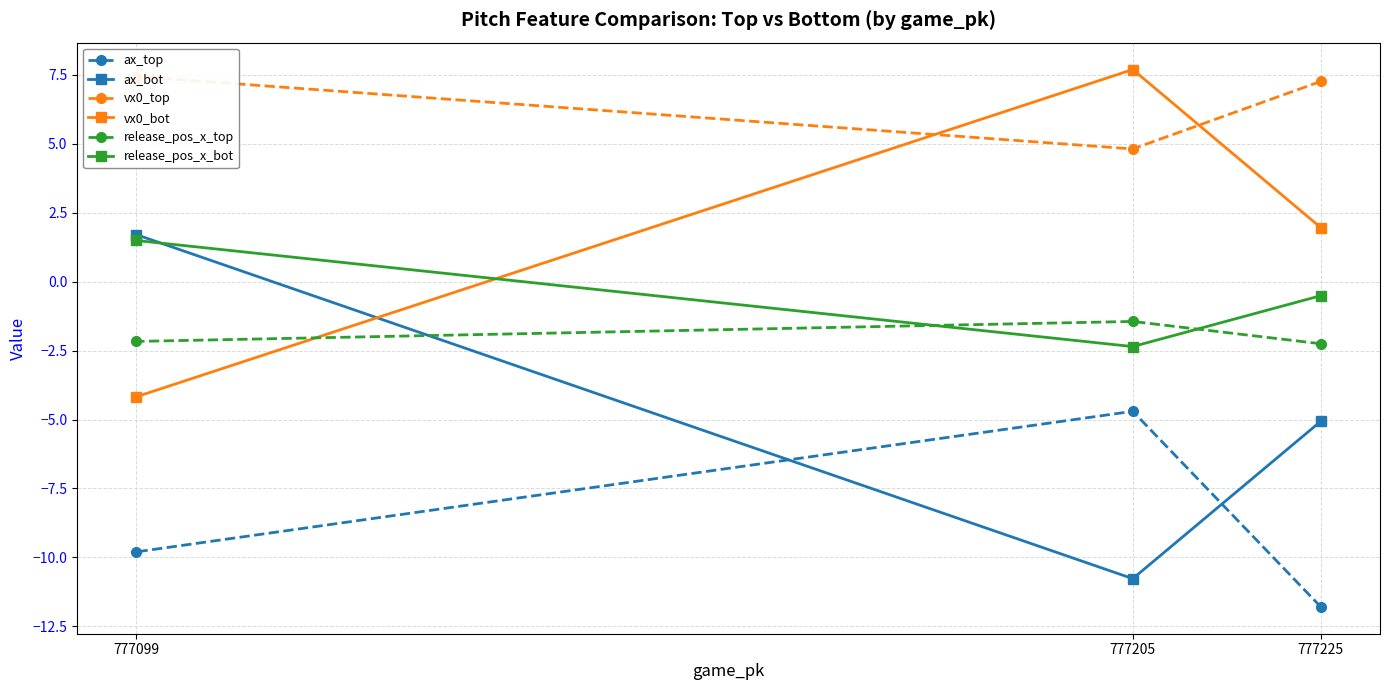

Which series has the largest total across all categories?

vx0_top